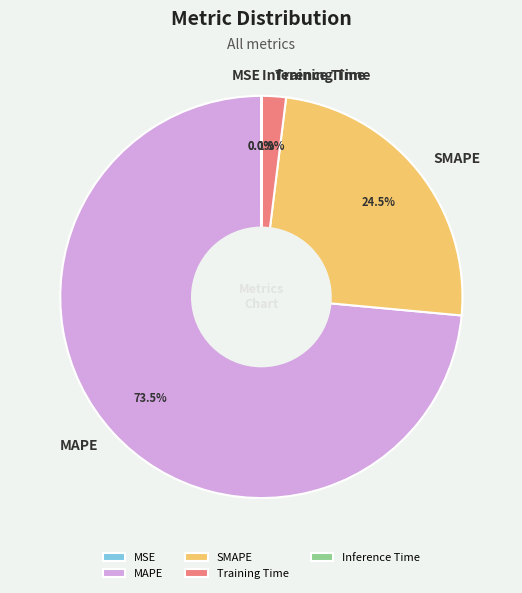

Is there a majority slice in this chart?

Yes